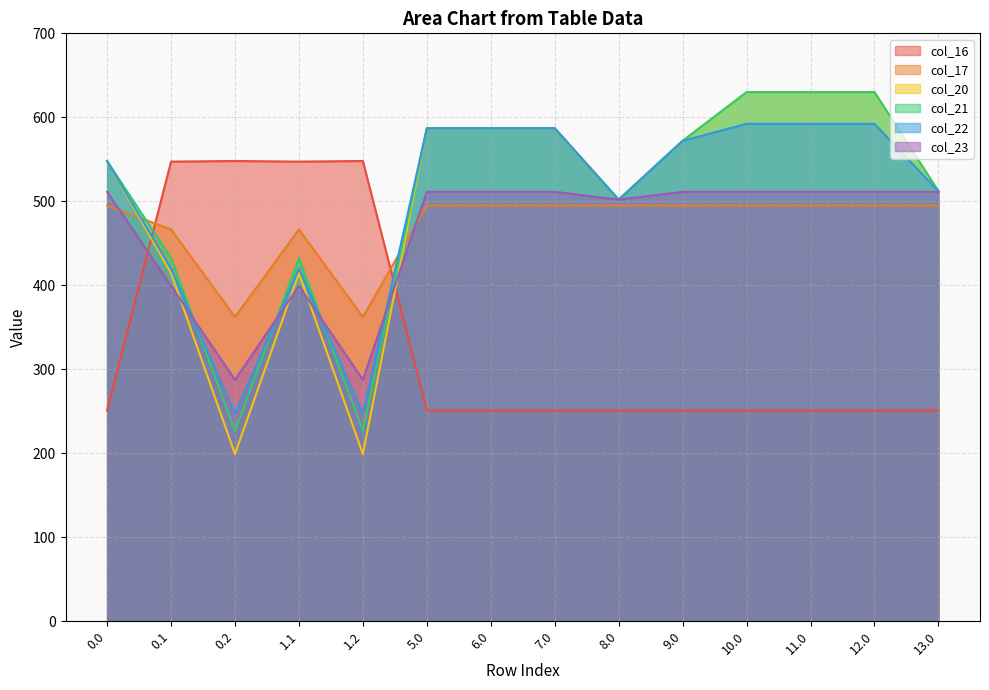

Where do col_23 and col_22 first cross each other?

0.1 and 0.2